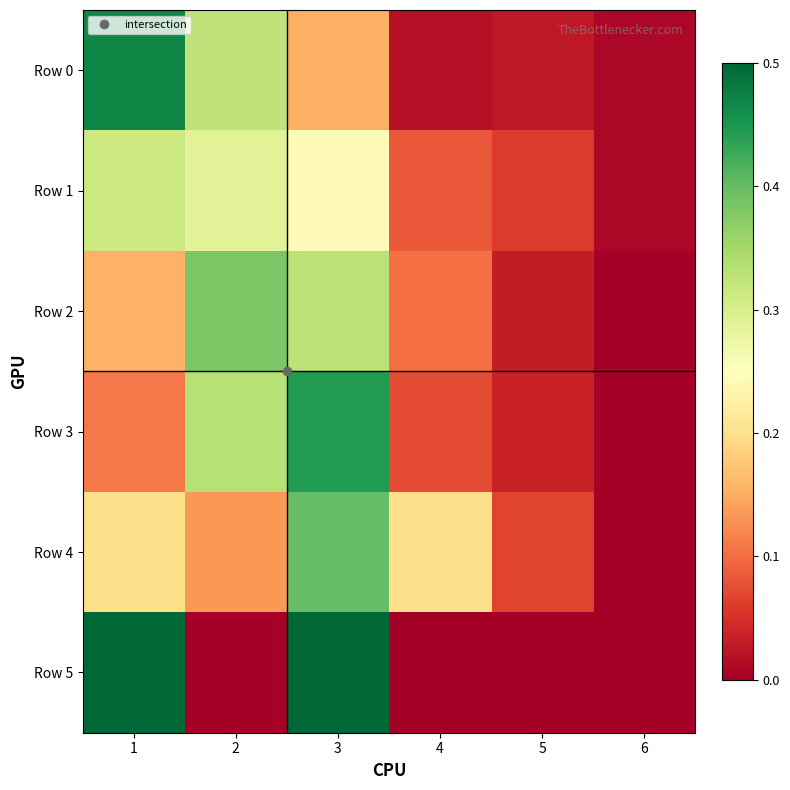

Reading left to right, what are all the values shown in this chart?

Row 0: 1=0.5	2=0.3	3=0.2	4=0.0	5=0.0	6=0.0
Row 1: 1=0.3	2=0.3	3=0.2	4=0.1	5=0.1	6=0.0
Row 2: 1=0.2	2=0.4	3=0.3	4=0.1	5=0.0	6=0.0
Row 3: 1=0.1	2=0.3	3=0.4	4=0.1	5=0.0	6=0.0
Row 4: 1=0.2	2=0.1	3=0.4	4=0.2	5=0.1	6=0.0
Row 5: 1=0.5	2=0.0	3=0.5	4=0.0	5=0.0	6=0.0